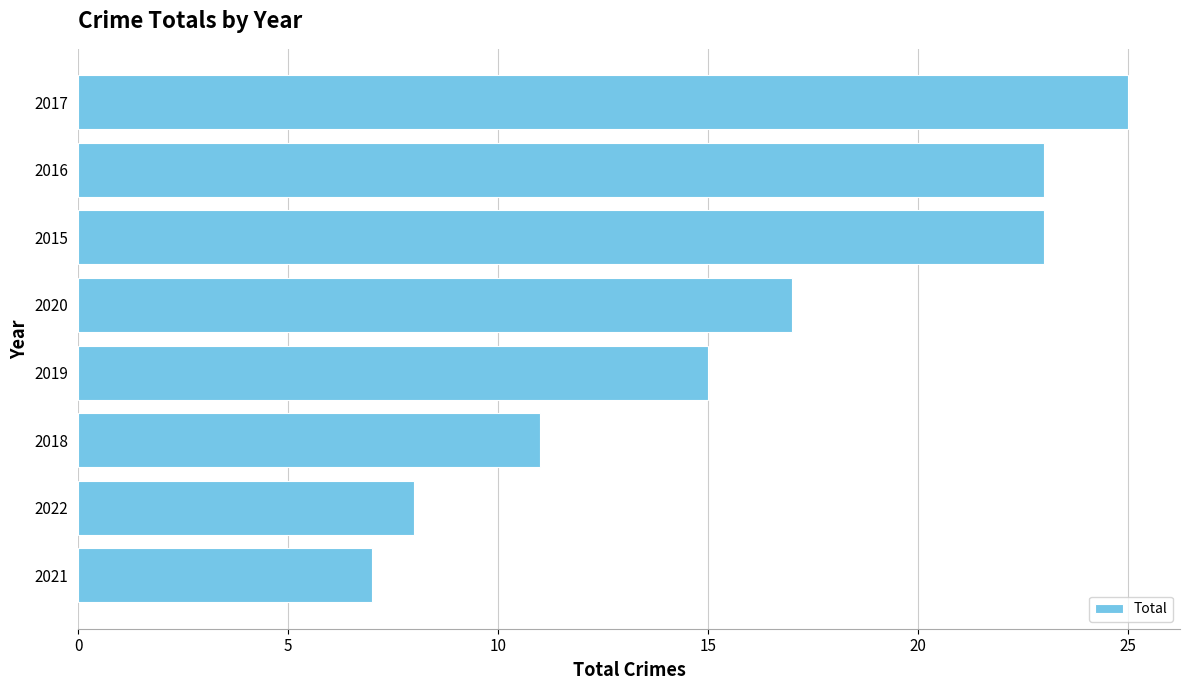

Reading bottom to top, transcribe all the data shown in this chart.

7	8	11	15	17	23	23	25